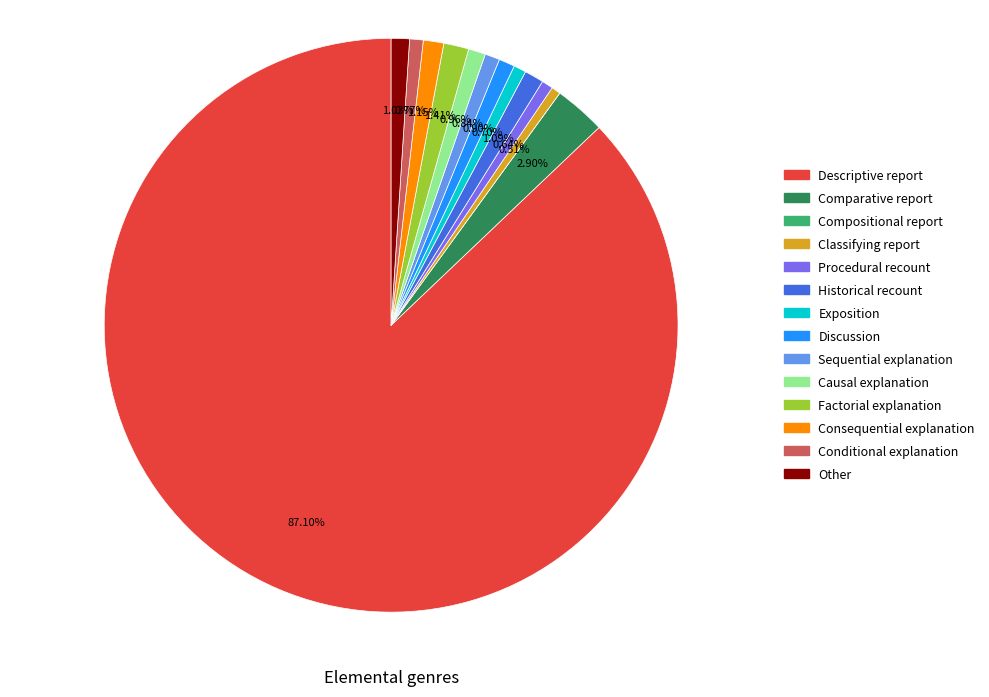

Is there a majority slice in this chart?

Yes